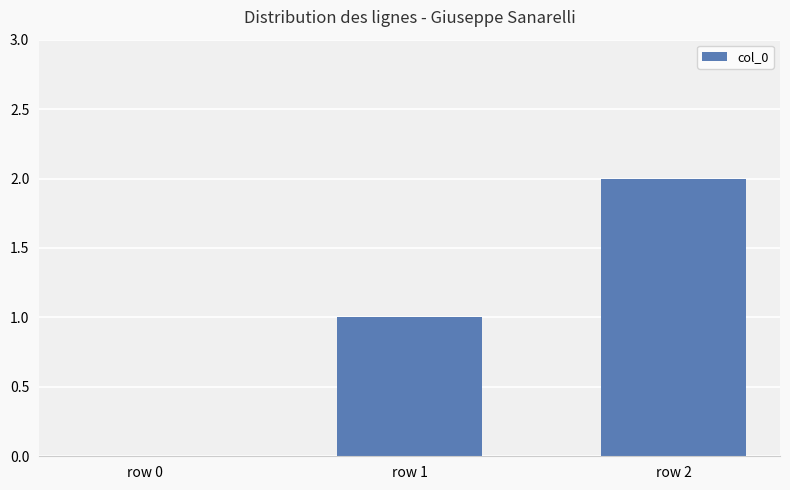

Count the number of categories in the chart.

3